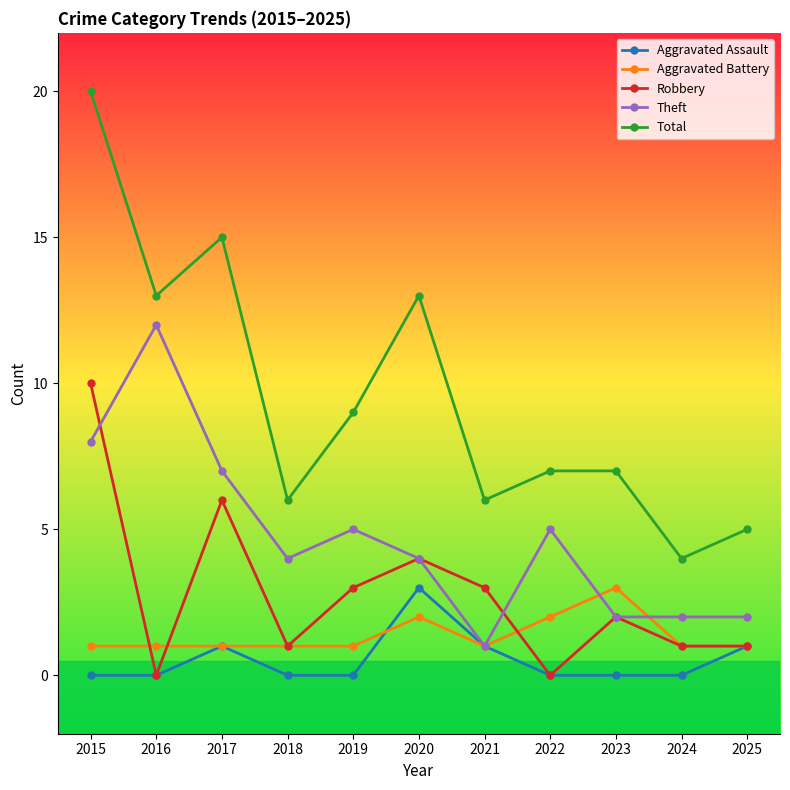

What is the approximate value of Total at 2020, to the nearest 10?

10